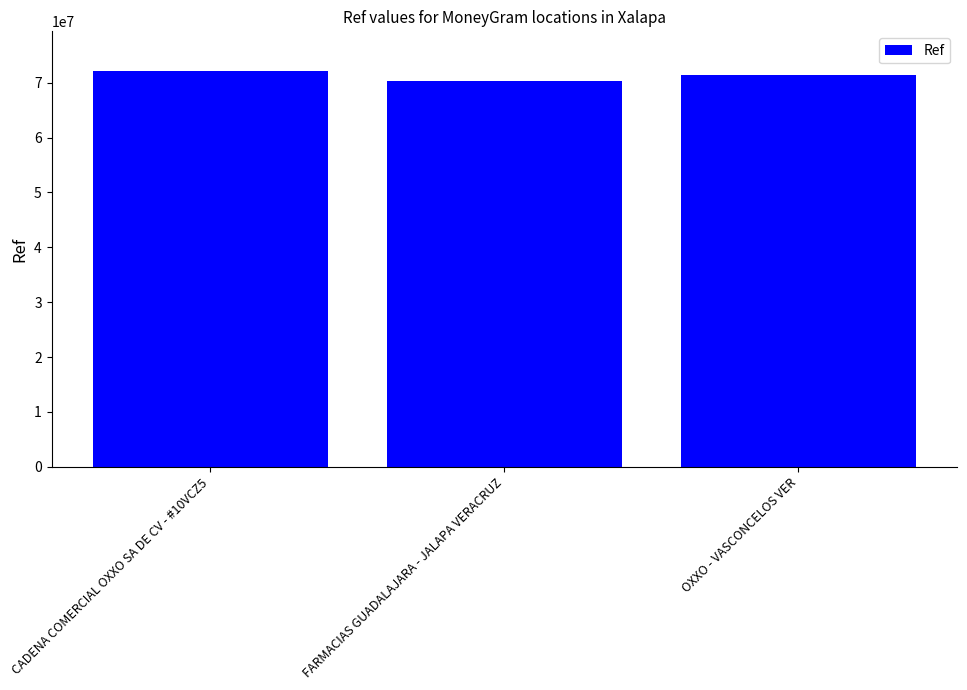

Count the values in the range 70390481 to 72158825.

3